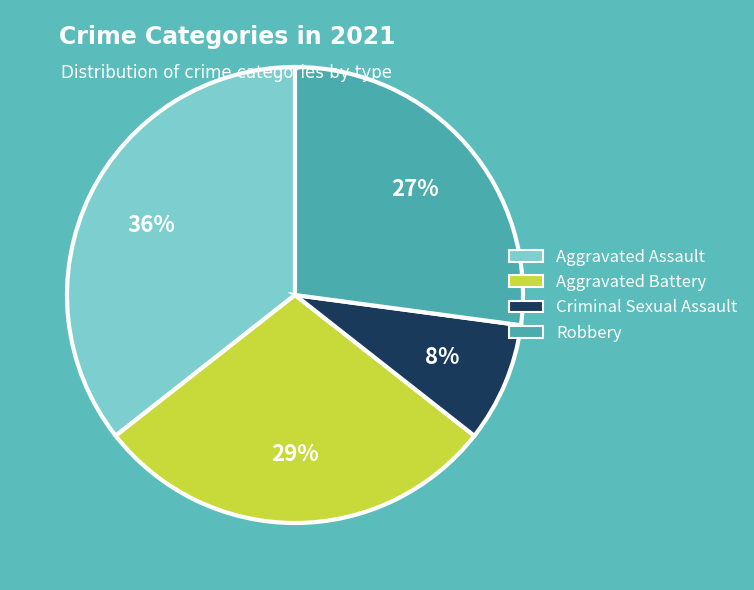

Is there any slice that represents more than half of the pie?

No